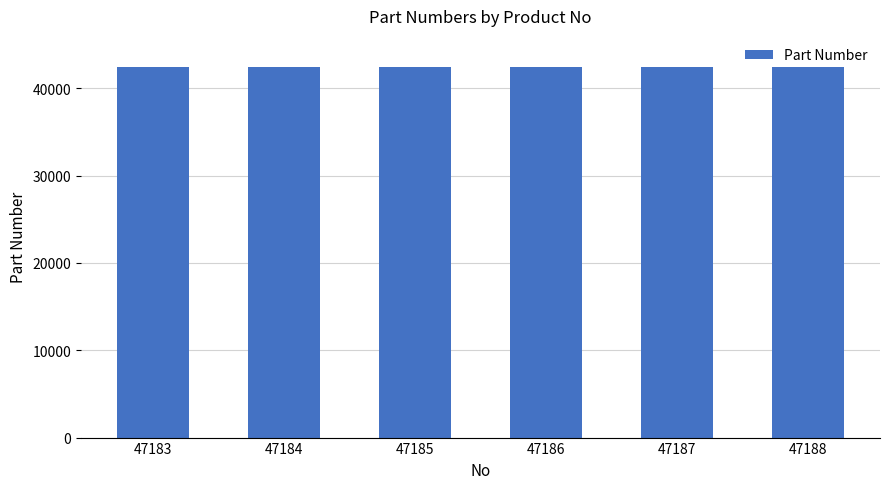

How many values are below 42451?

3